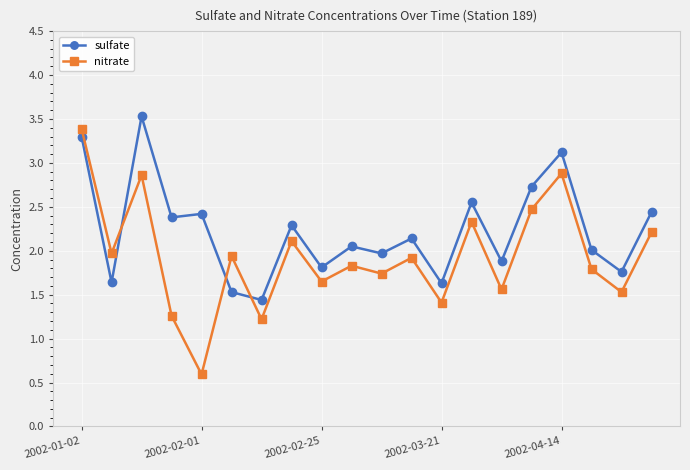

Which series has the largest total across all categories?

sulfate